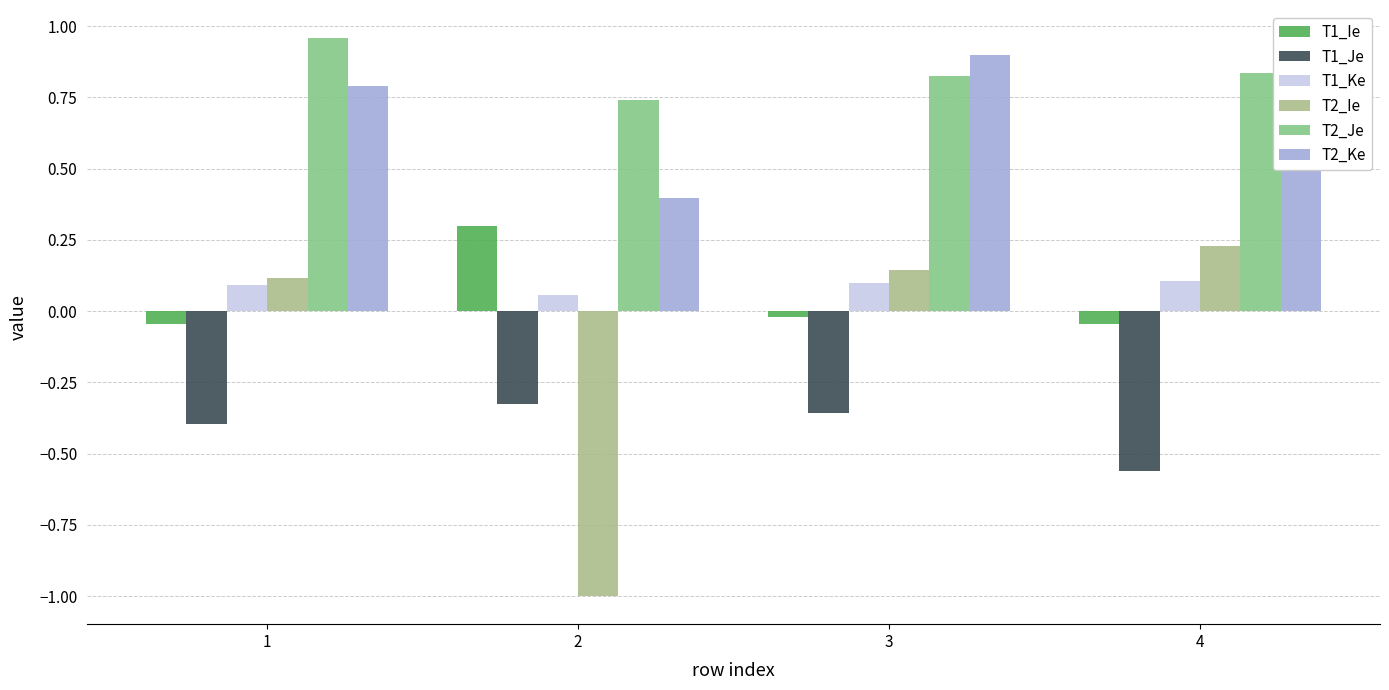

What are all the series names shown in the legend?

T1_Ie, T1_Je, T1_Ke, T2_Ie, T2_Je, T2_Ke